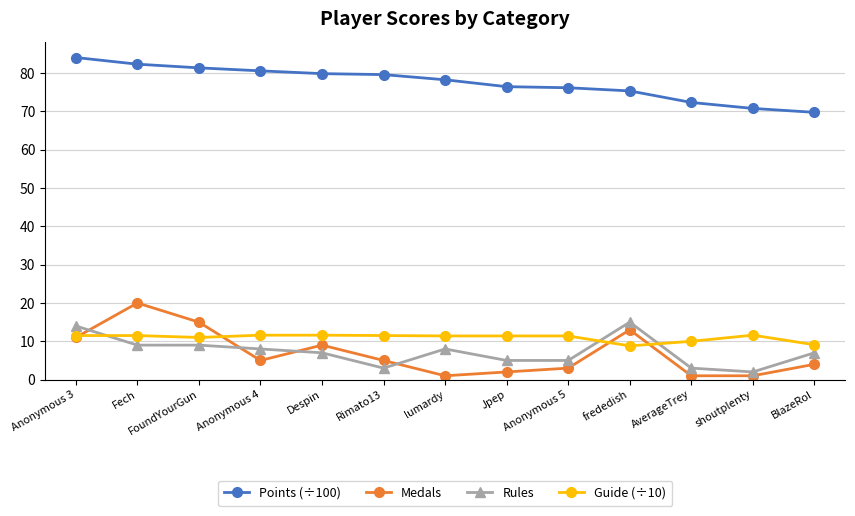

What is the maximum value shown in the chart?

84.1